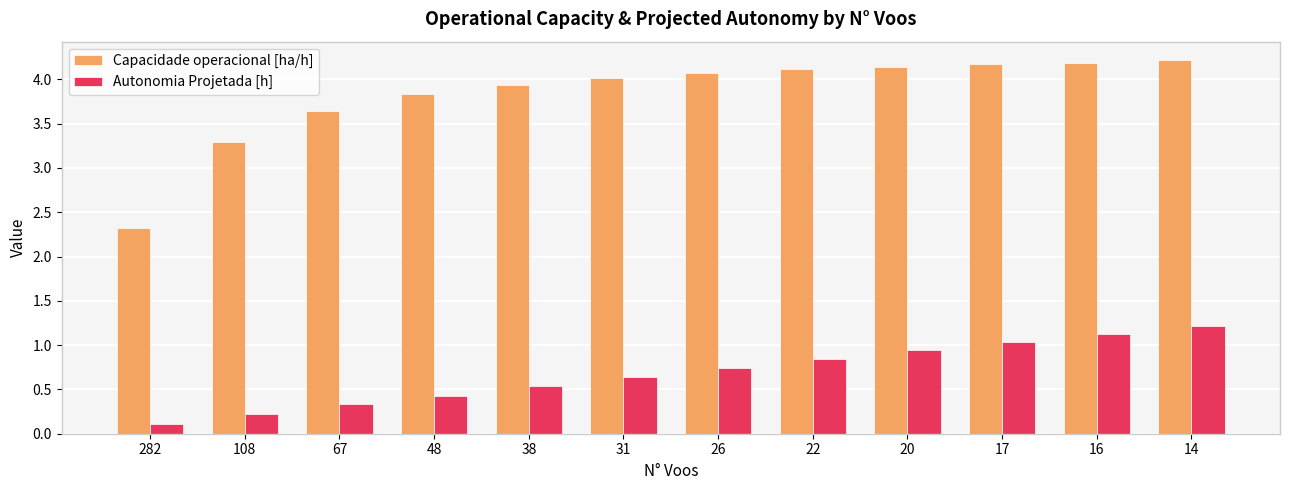

Reading right to left, list all the values displayed in this chart.

Capacidade operacional [ha/h]: 14=4.2	16=4.2	17=4.2	20=4.1	22=4.1	26=4.1	31=4.0	38=3.9	48=3.8	67=3.6	108=3.3	282=2.3
Autonomia Projetada [h]: 14=1.2	16=1.1	17=1.0	20=0.9	22=0.8	26=0.7	31=0.6	38=0.5	48=0.4	67=0.3	108=0.2	282=0.1